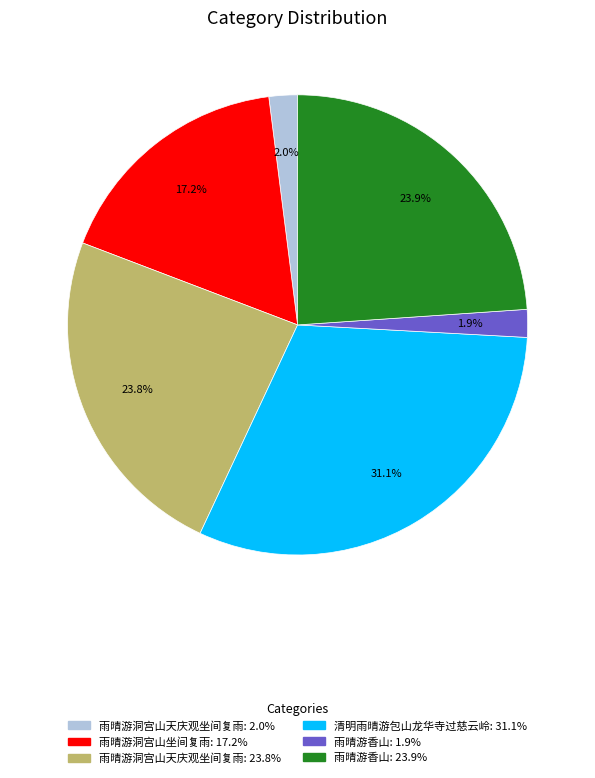

To the nearest percent, what is the average slice percentage?

17%